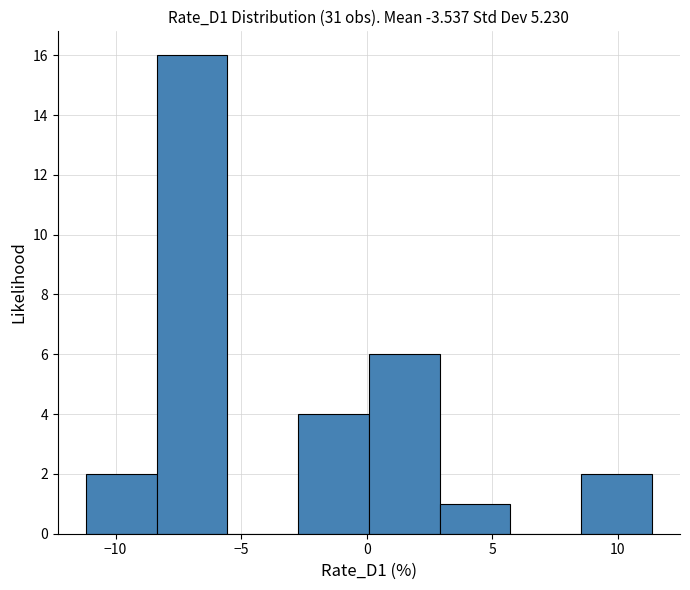

Which range on the x-axis has the tallest bar?

-8.5 to -5.5